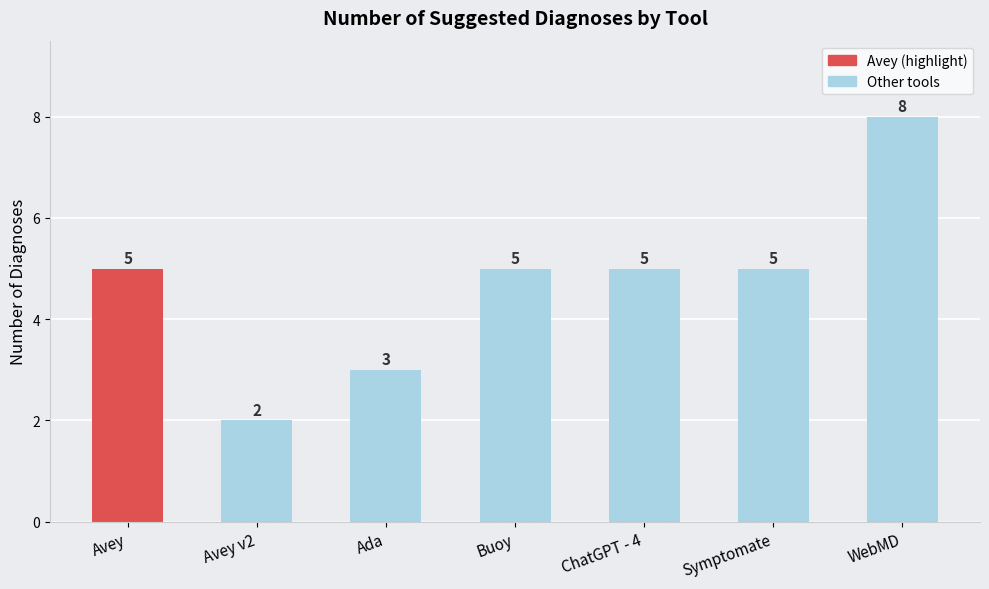

What is the value of the 5th bar from the left?

5